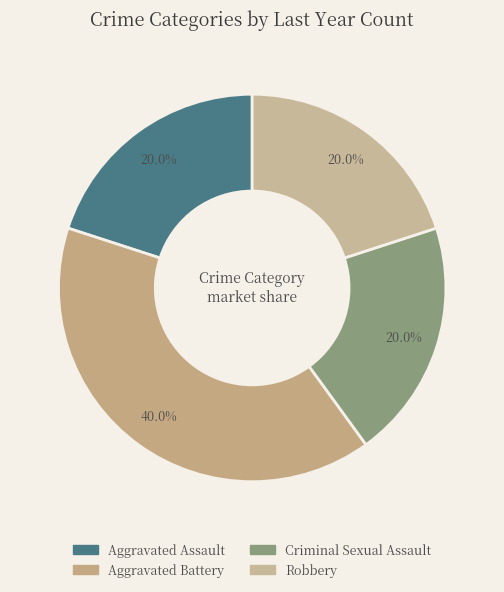

Rank the categories by value from highest to lowest.

Aggravated Battery, Aggravated Assault, Criminal Sexual Assault, Robbery